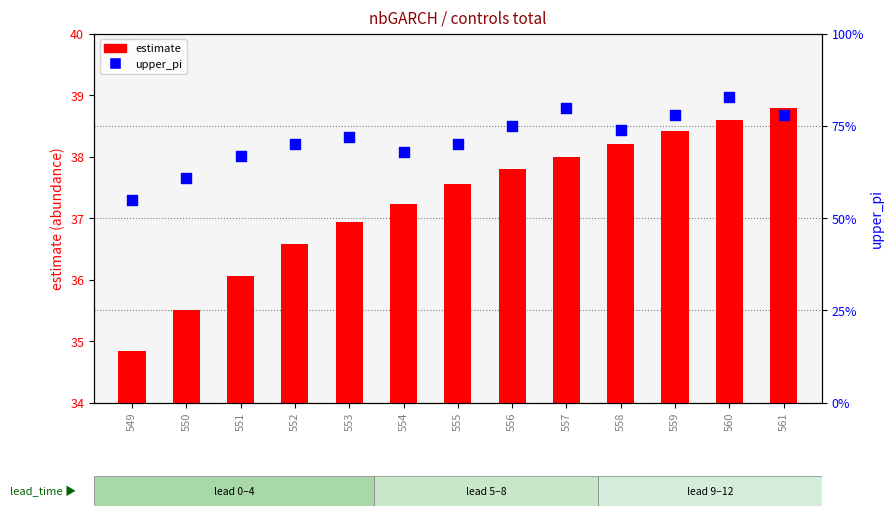

Which series reaches the maximum Y coordinate?

upper_pi